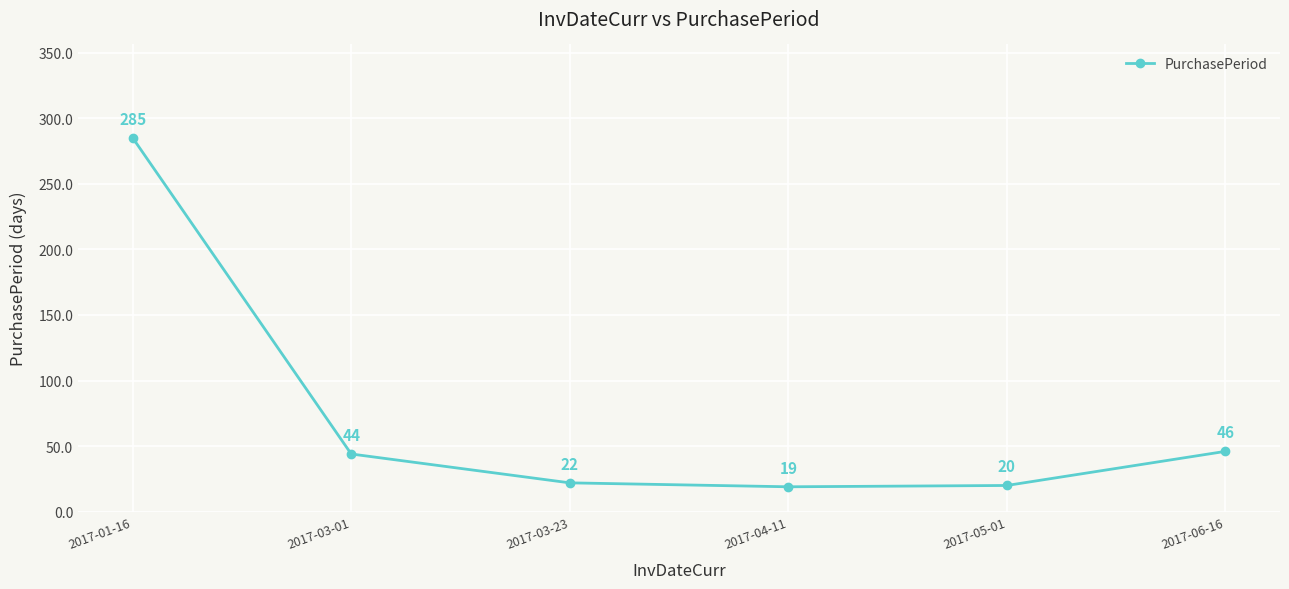

What is the sum of all values?

436